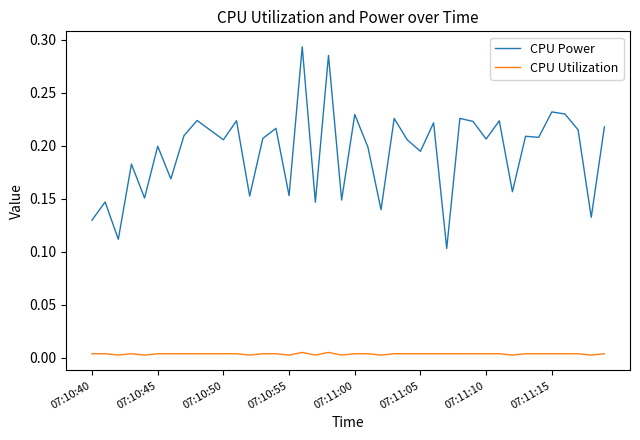

List the series in order of their overall mean, highest first.

CPU Power, CPU Utilization